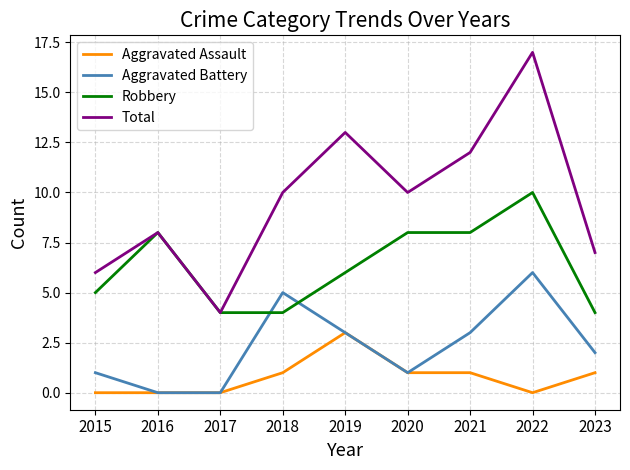

What is the minimum value for Total?

4